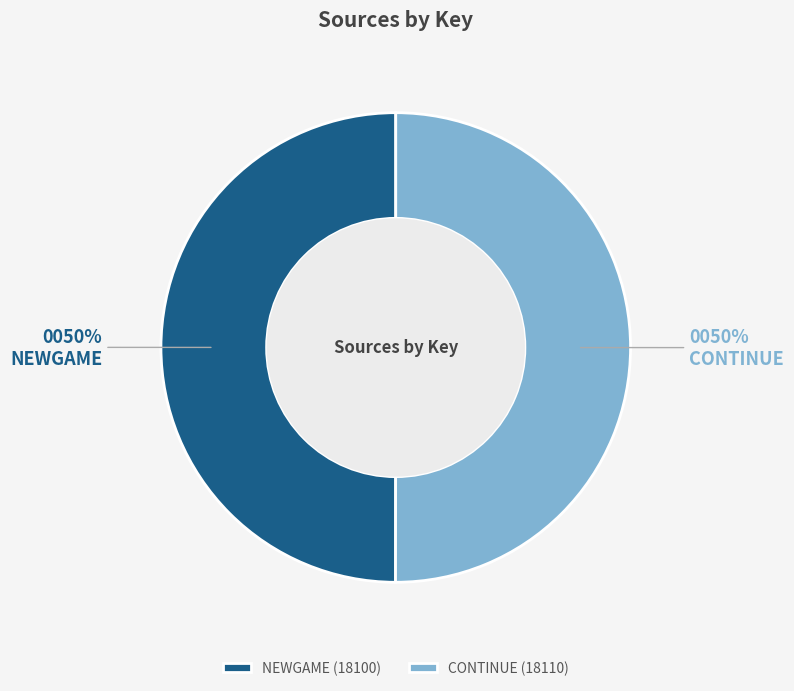

Do CONTINUE and NEWGAME together represent more than half of the pie?

Yes